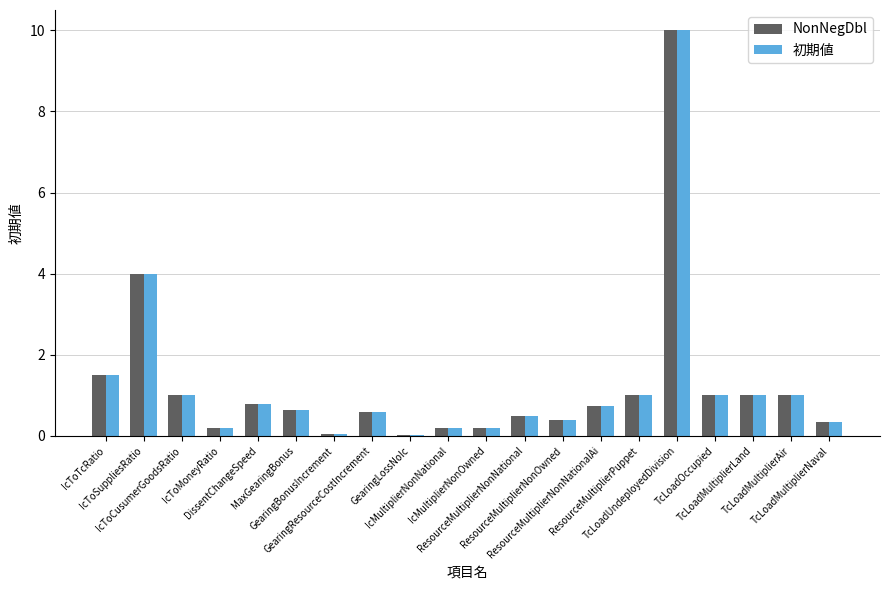

What is the greatest value displayed?

10.0